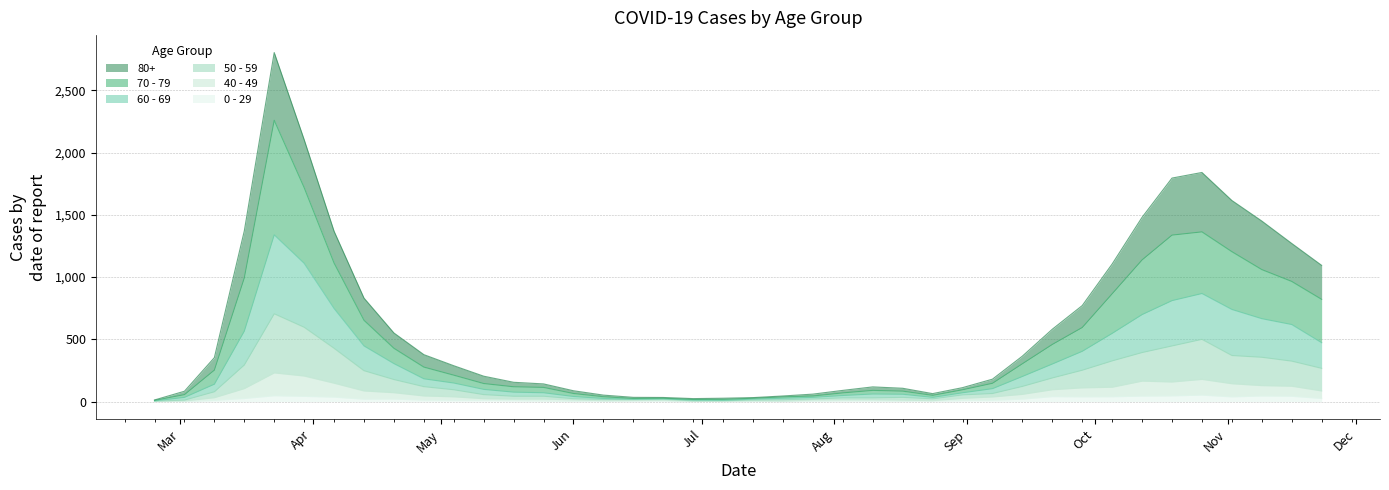

True or false: 0 - 29 and 50 - 59 intersect in this chart.

False